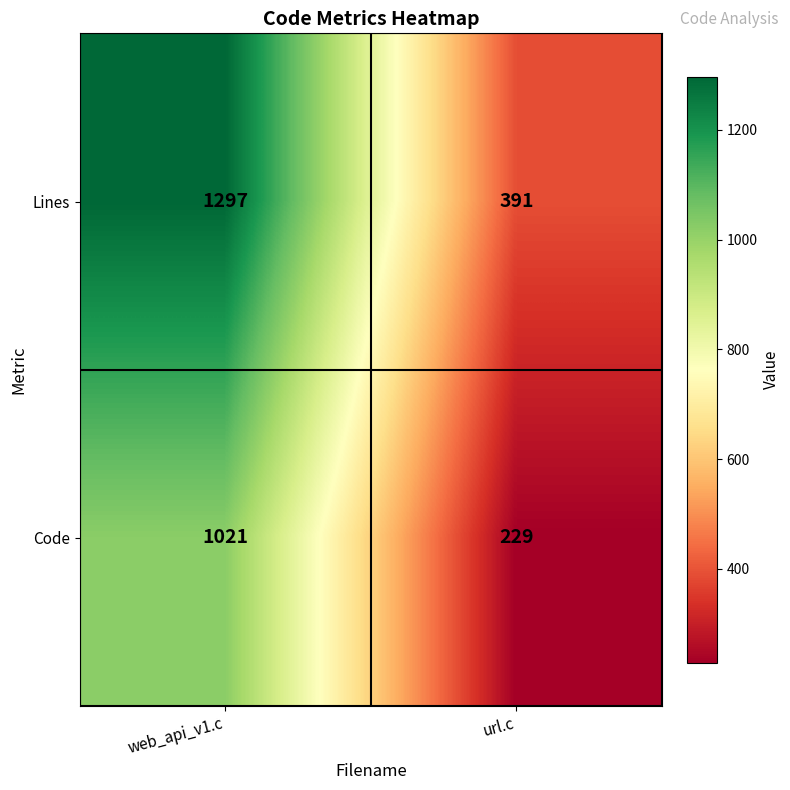

What value does the Code series have at web_api_v1.c, to the nearest 50?

1000